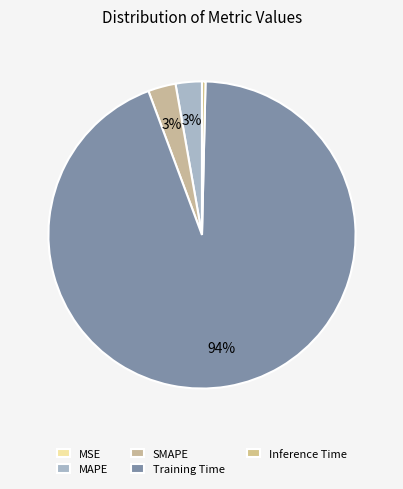

Does Training Time account for over 50% of the chart?

Yes